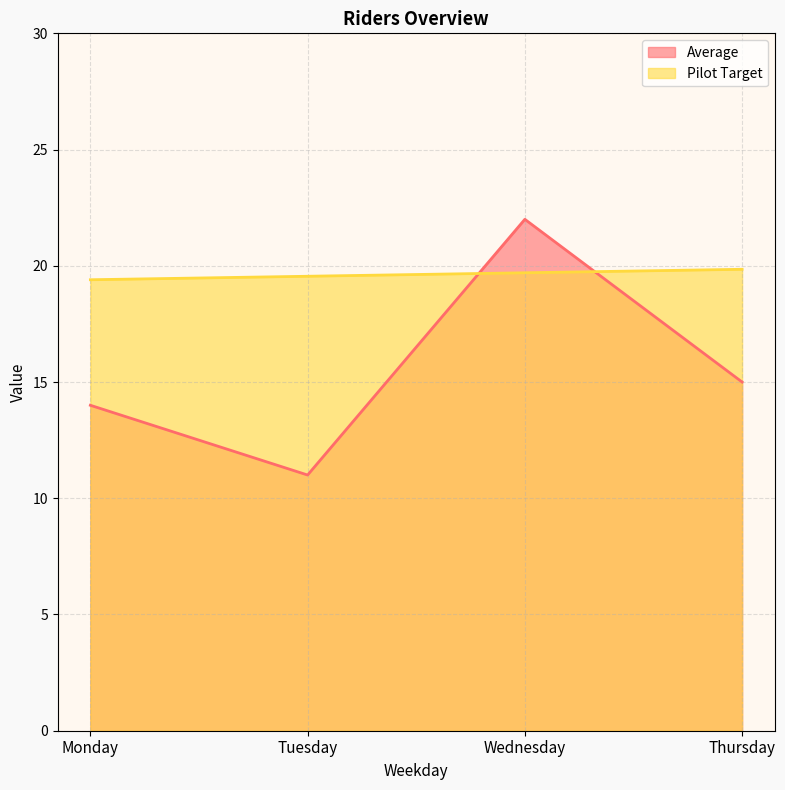

After their last crossing, which series has the higher values: Pilot Target or Average?

Pilot Target